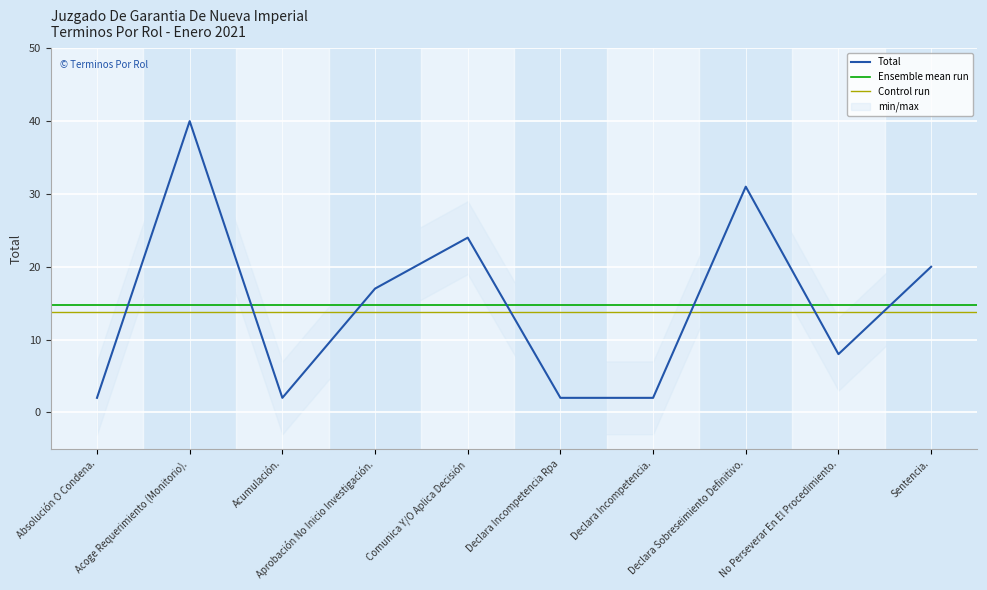

At which category does the chart reach its peak across all series?

Acoge Requerimiento (Monitorio).